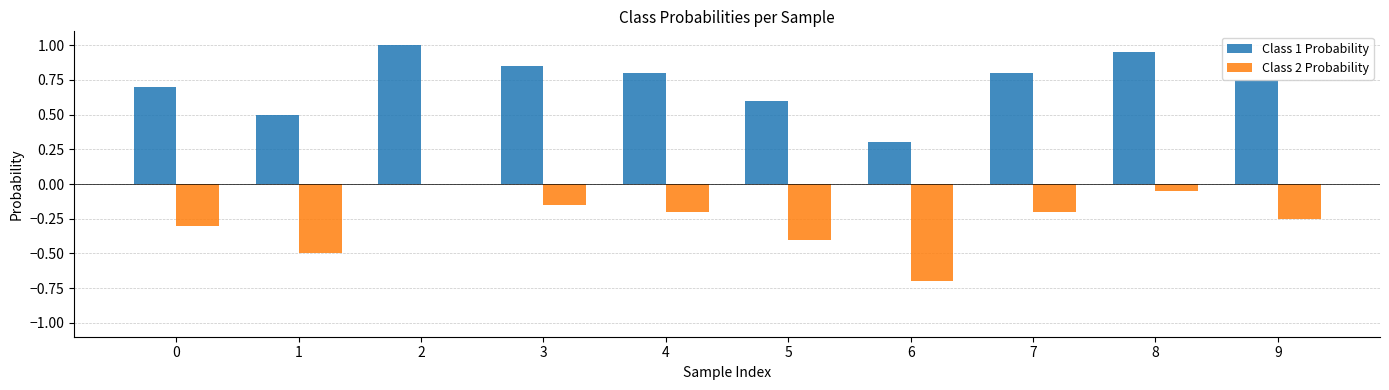

Which series has the largest total across all categories?

Class 1 Probability